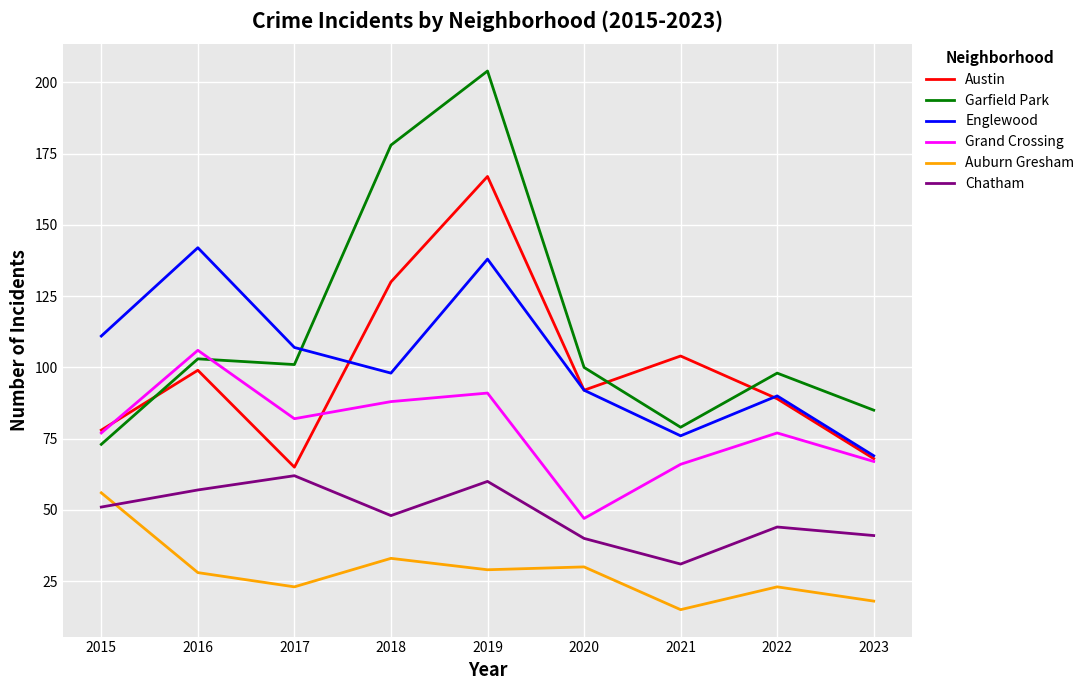

True or false: Garfield Park and Auburn Gresham cross at least once.

False